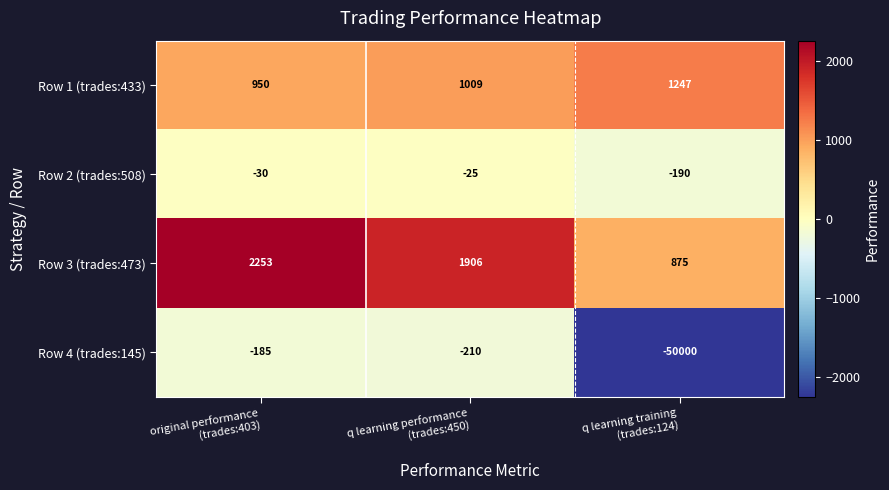

Which series has the largest total across all categories?

Row 3 (trades:473)